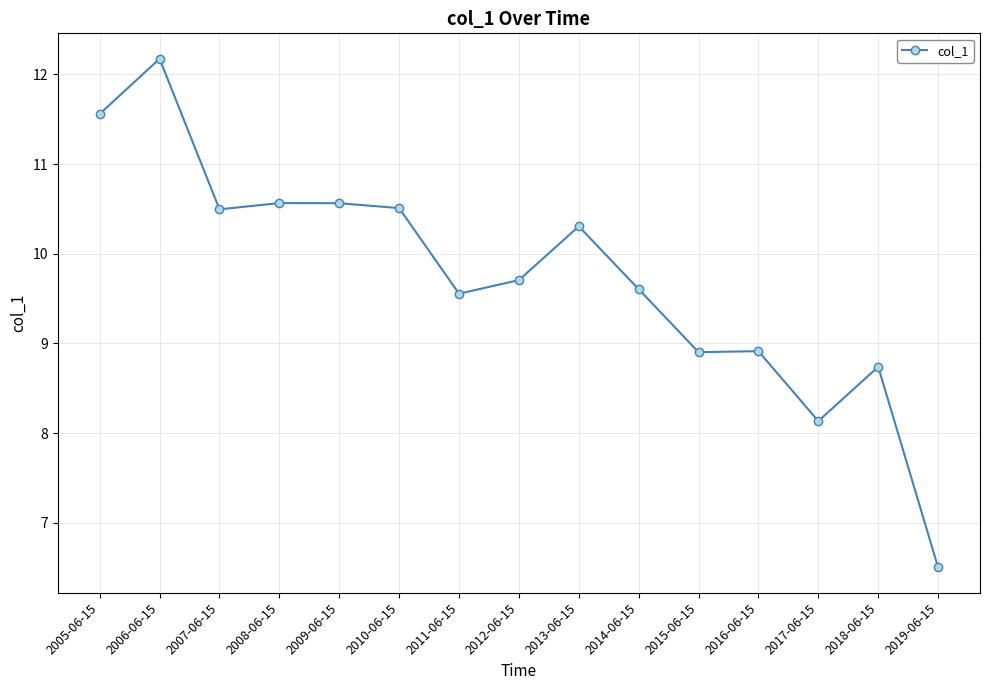

The chart shows a value of 8.9 at 2016-06-15. True or false?

True